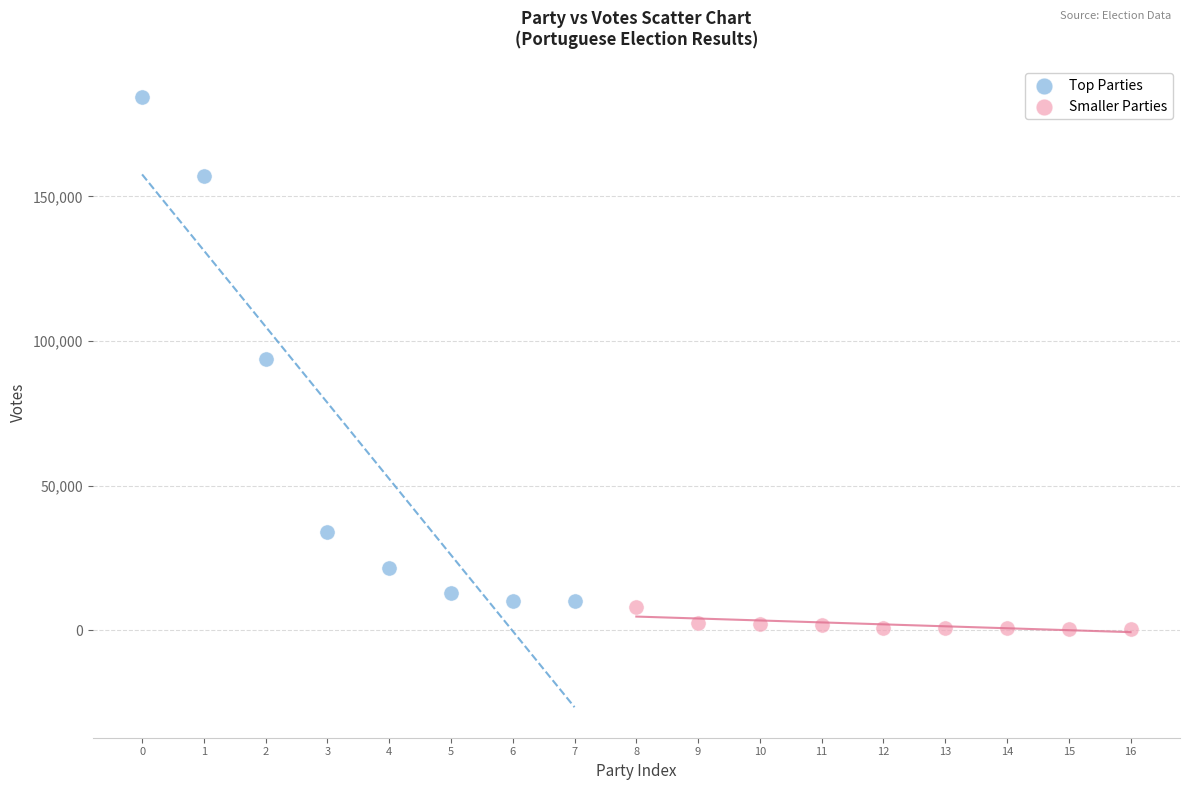

Which series contains the highest Y value?

Top Parties